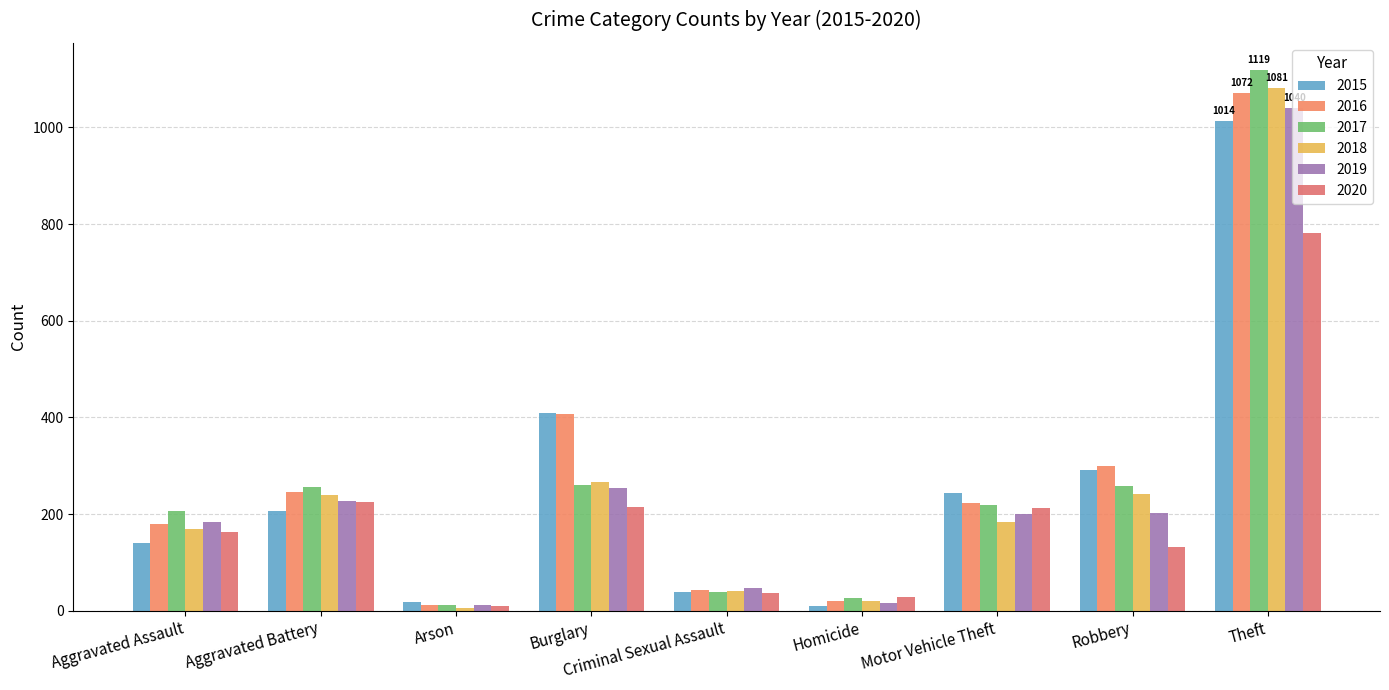

What is the total value across all series at Criminal Sexual Assault?

244